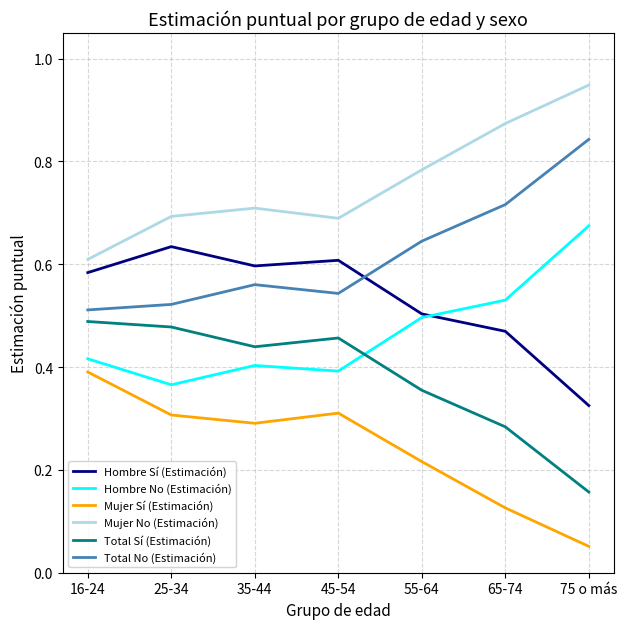

The value of Mujer No (Estimación) at 16-24 is 1.0. True or false?

False